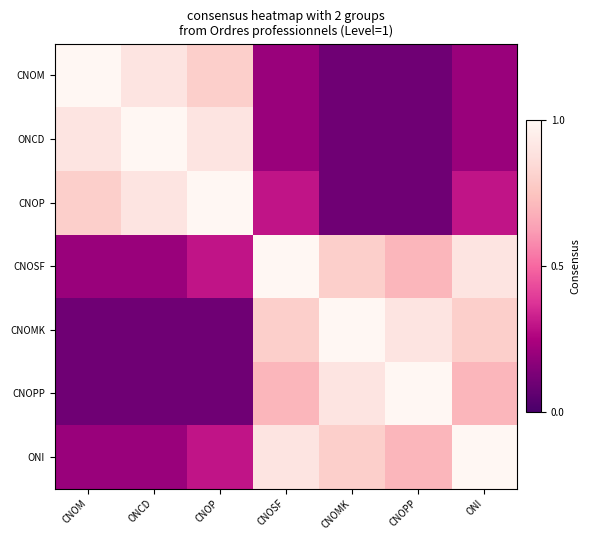

Which series has the largest total across all categories?

CNOSF